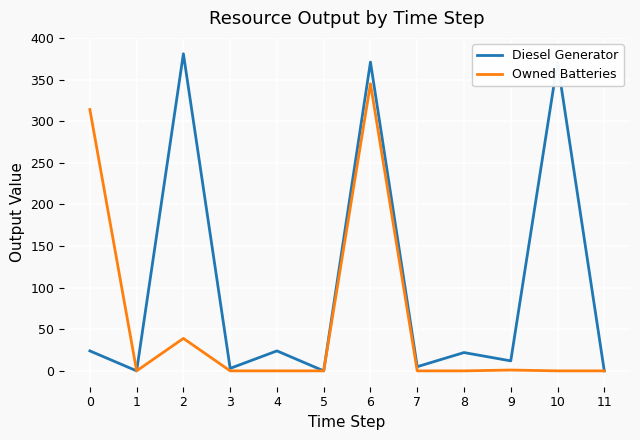

Between 2 and 10, which series saw the biggest shift?

Owned Batteries